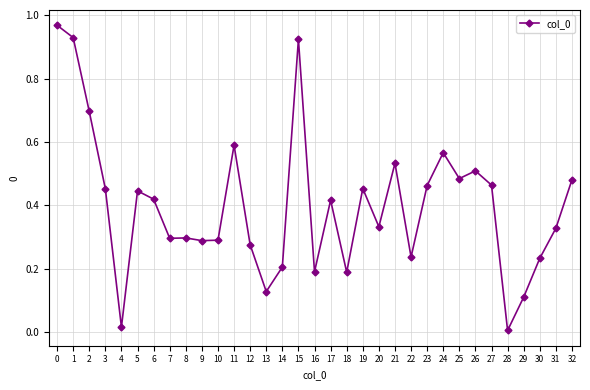

True or false: there are more than 2 points higher than both neighbors.

True